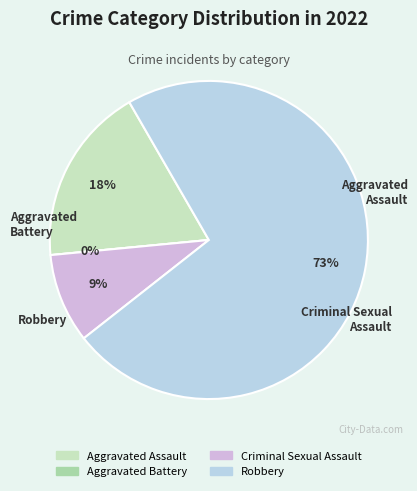

Do Robbery and Aggravated Battery together represent more than half of the pie?

Yes